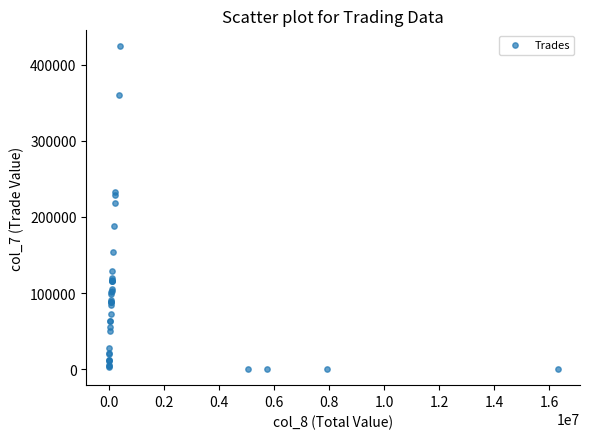

What Y value in the scatter plot is closest to 212160?

218400